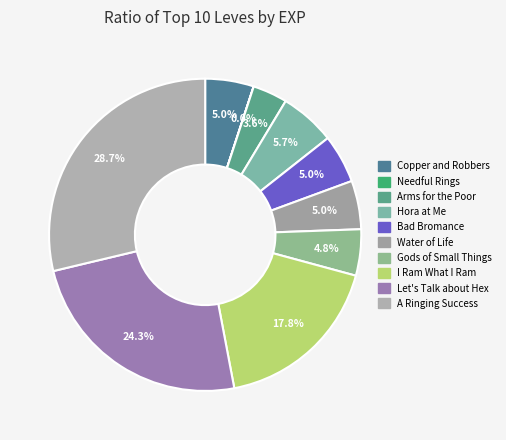

Approximately how many times larger is the value at Copper and Robbers compared to Hora at Me?

0.9